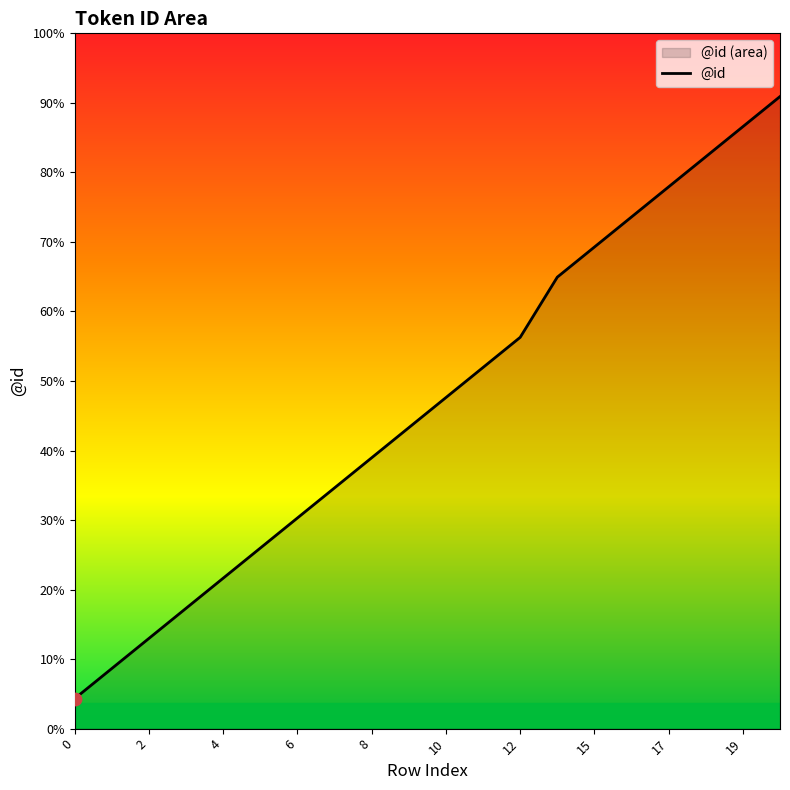

Which has a higher value, 11 or 19?

19